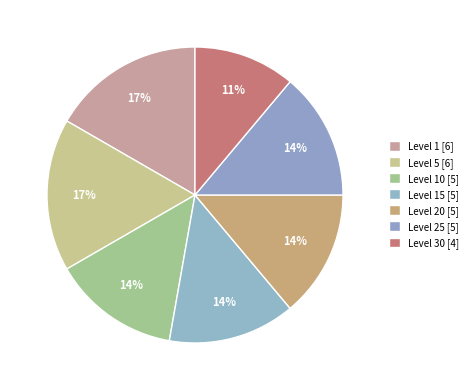

How many segments does this pie chart have?

7